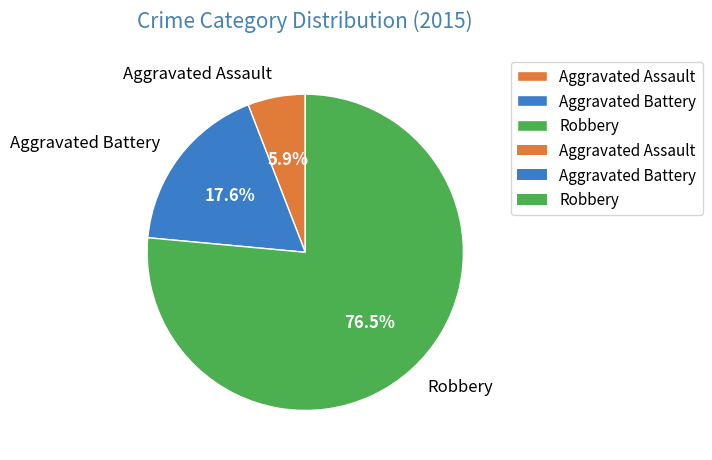

To the nearest percent, what percentage of the pie is Aggravated Battery?

18%